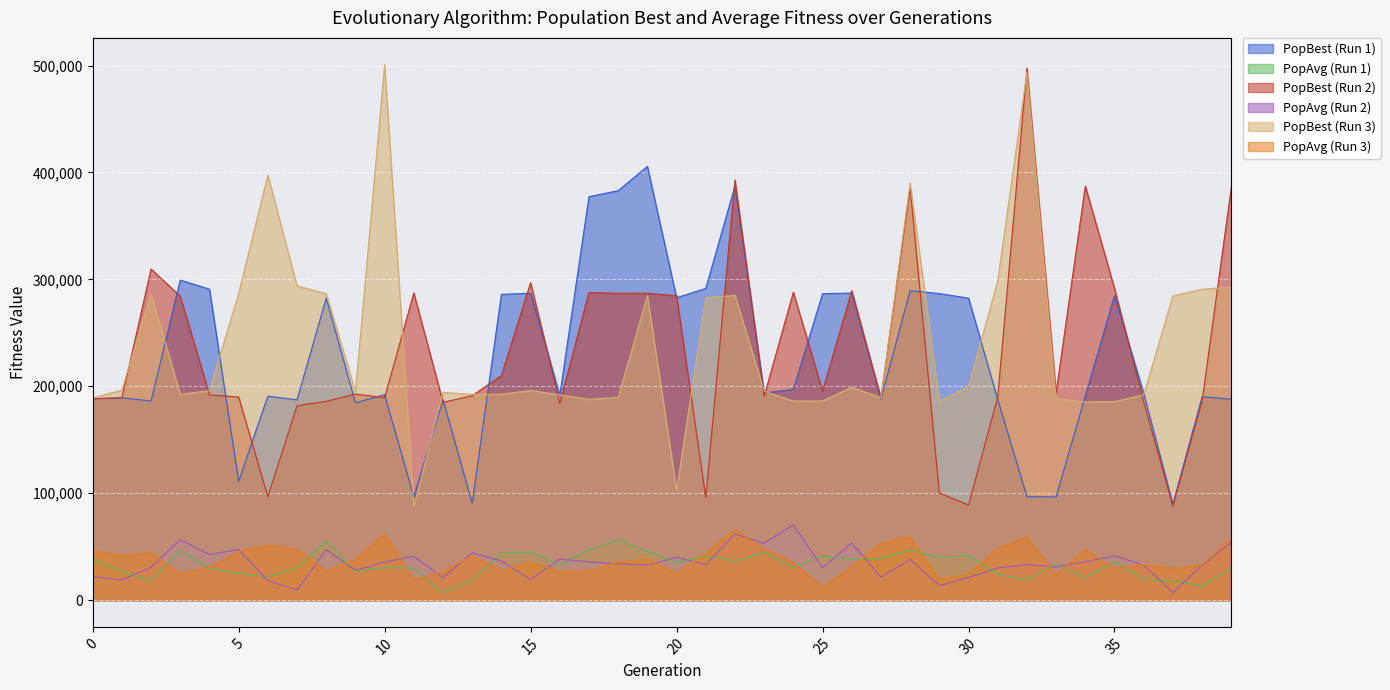

What is the value of the PopBest_7 point at the 11th from the left?

500876.8